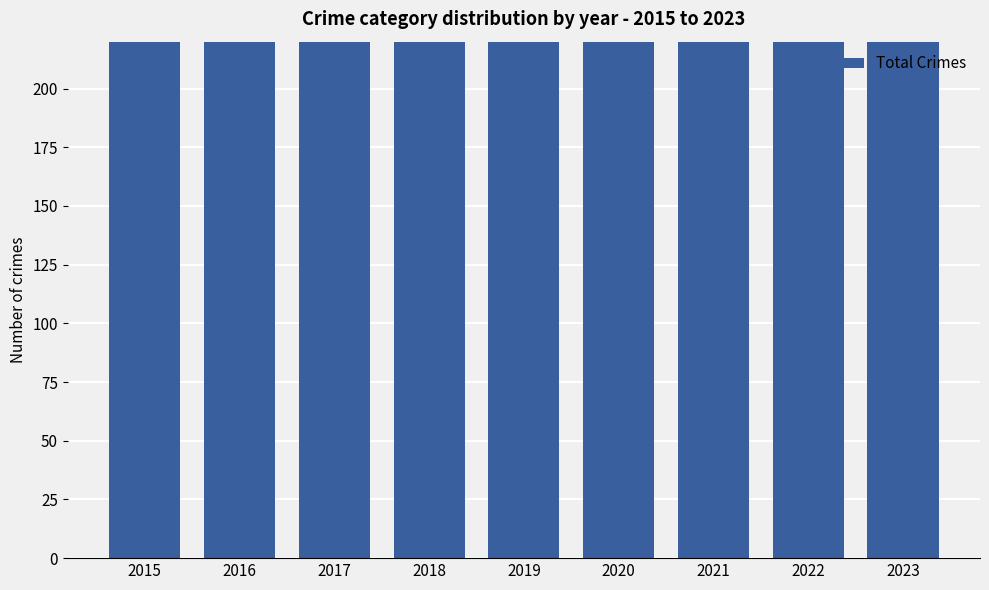

What is the sum of all values?

3446